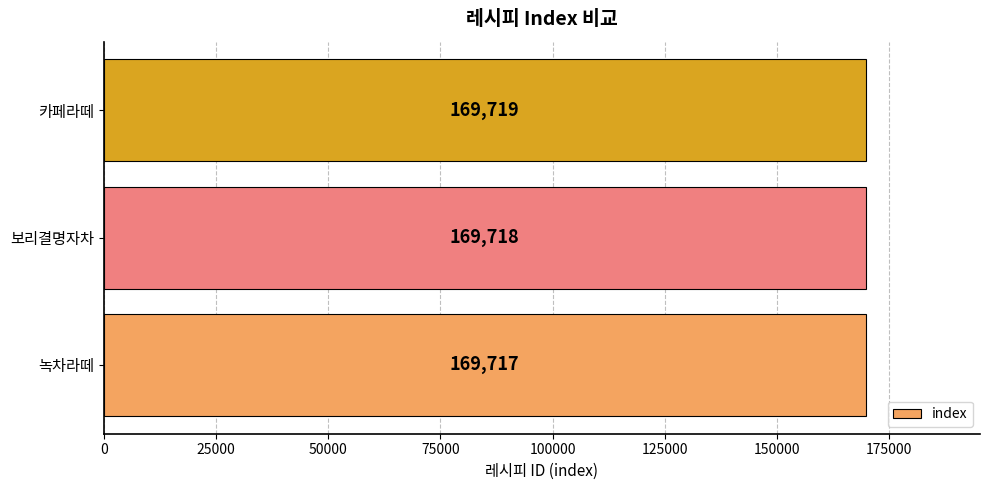

Does the chart contain stacked bars?

No